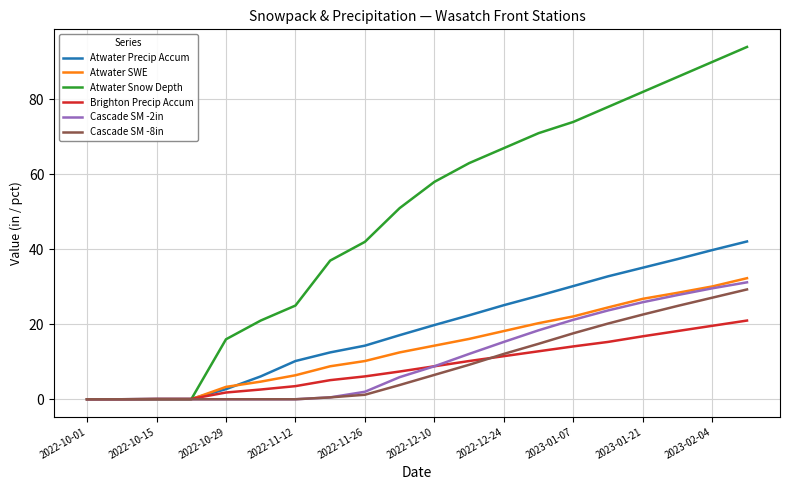

Which series has the largest total across all categories?

Atwater Snow Depth